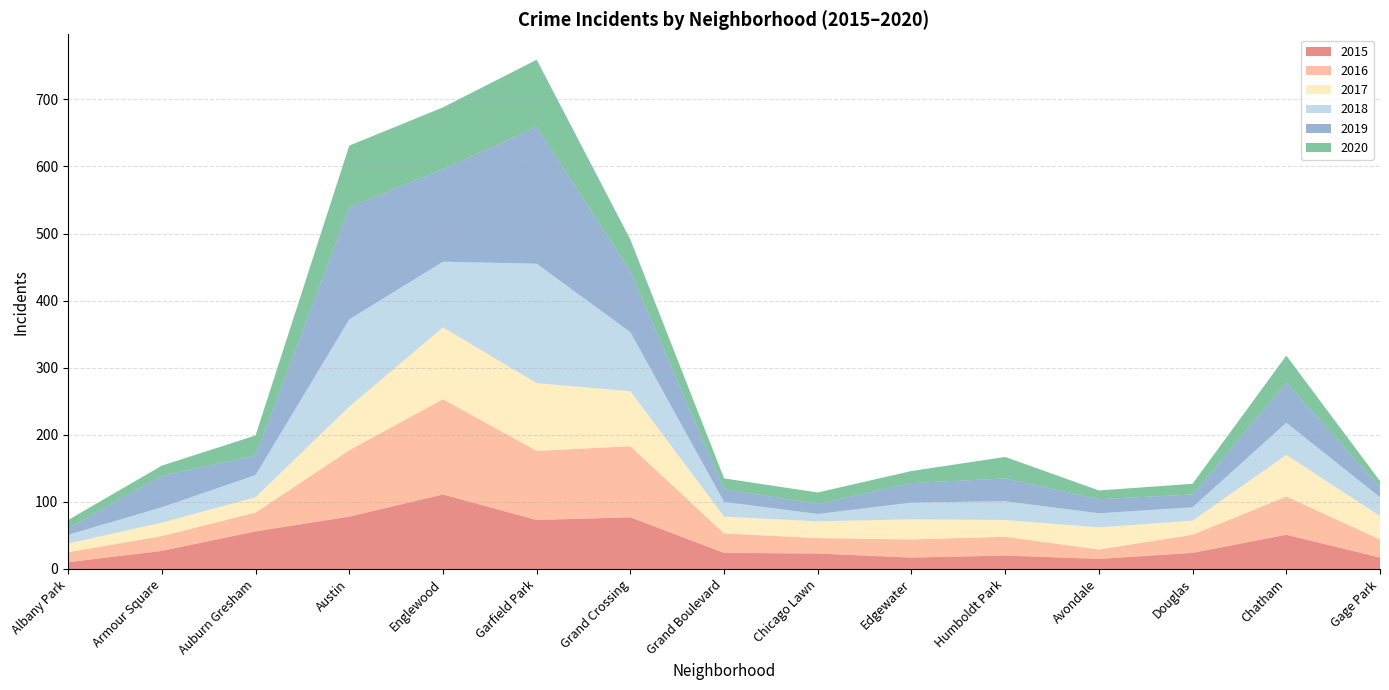

Reading left to right, what are all the values shown in this chart?

2015: 10	27	56	78	111	73	77	24	23	17	20	15	24	51	17
2016: 15	22	28	99	142	103	106	29	23	27	28	14	27	57	27
2017: 13	20	23	65	107	101	82	25	25	30	25	33	21	62	35
2018: 13	23	33	130	98	178	88	22	11	25	28	21	20	48	28
2019: 10	47	29	167	138	204	91	19	15	29	34	21	19	60	15
2020: 12	15	30	92	92	100	47	16	17	18	32	13	16	40	9